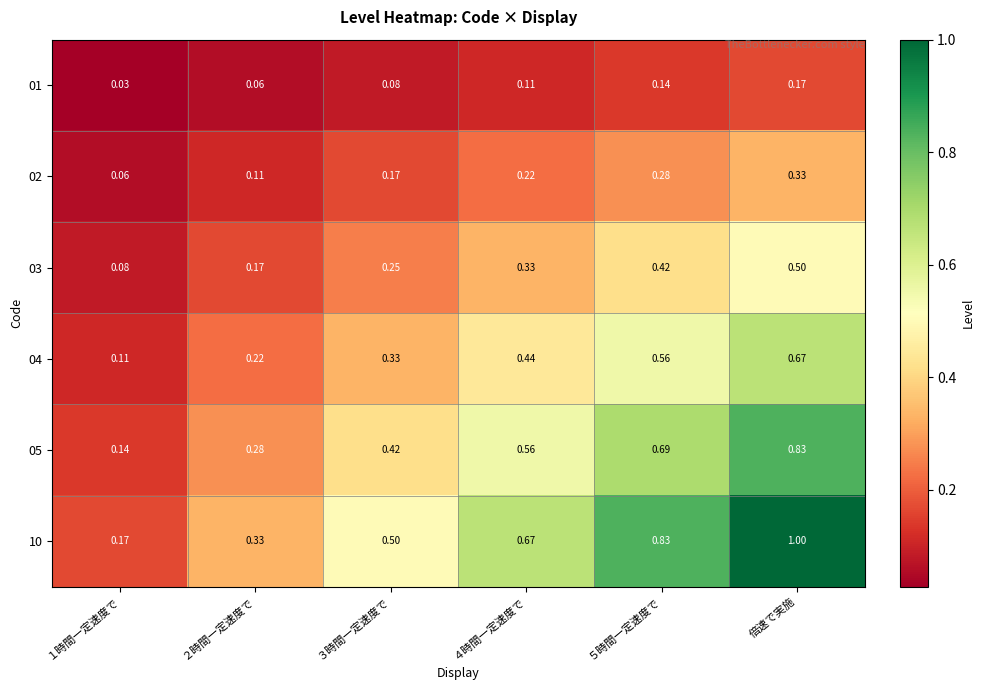

Which series has the largest range (max minus min)?

10